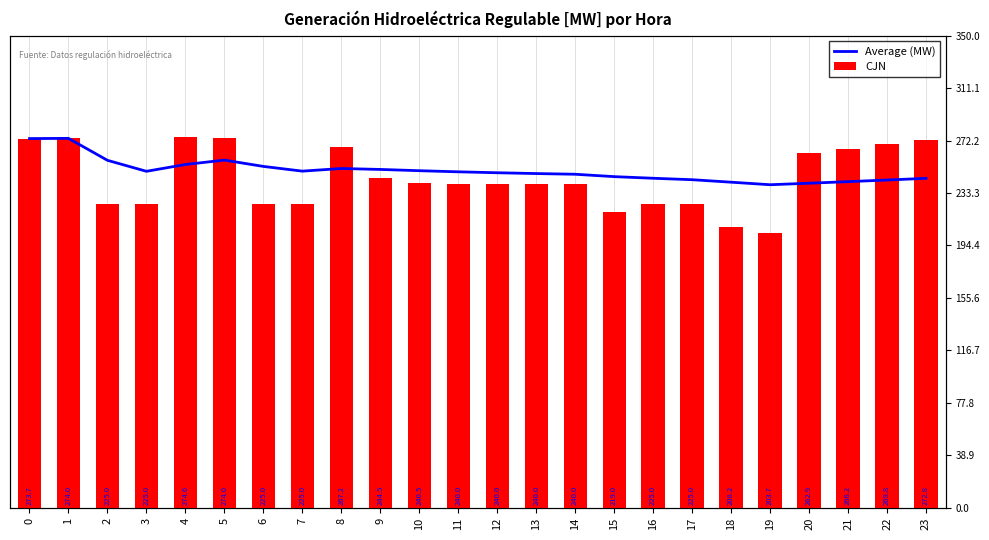

What is the lowest value of the Average (MW) series?

239.5